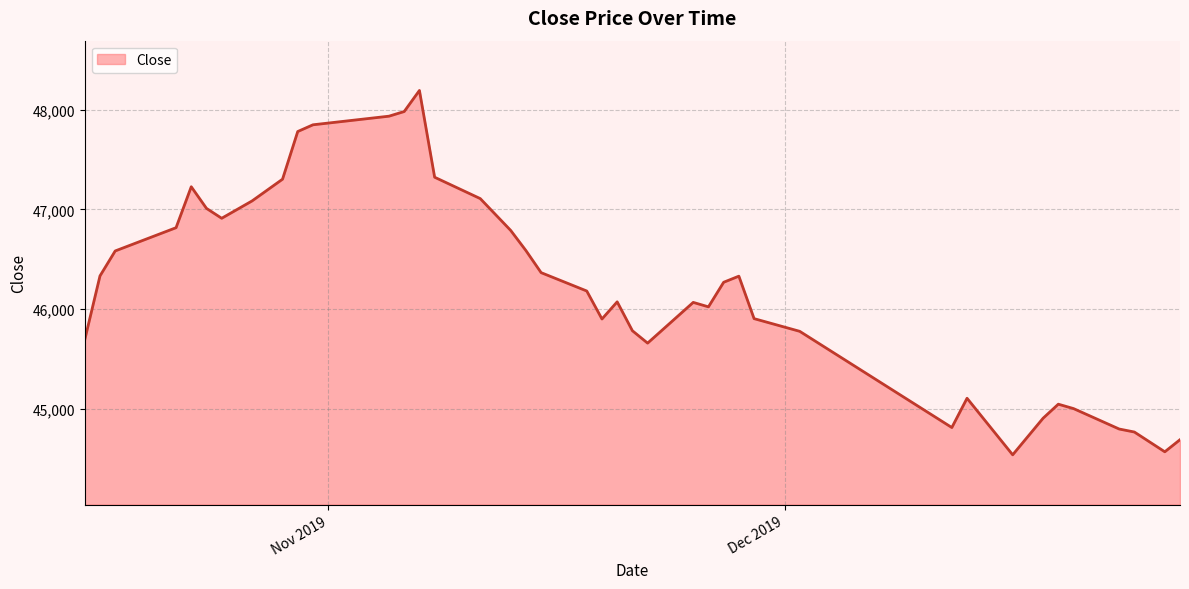

What is the greatest value displayed?

48195.3